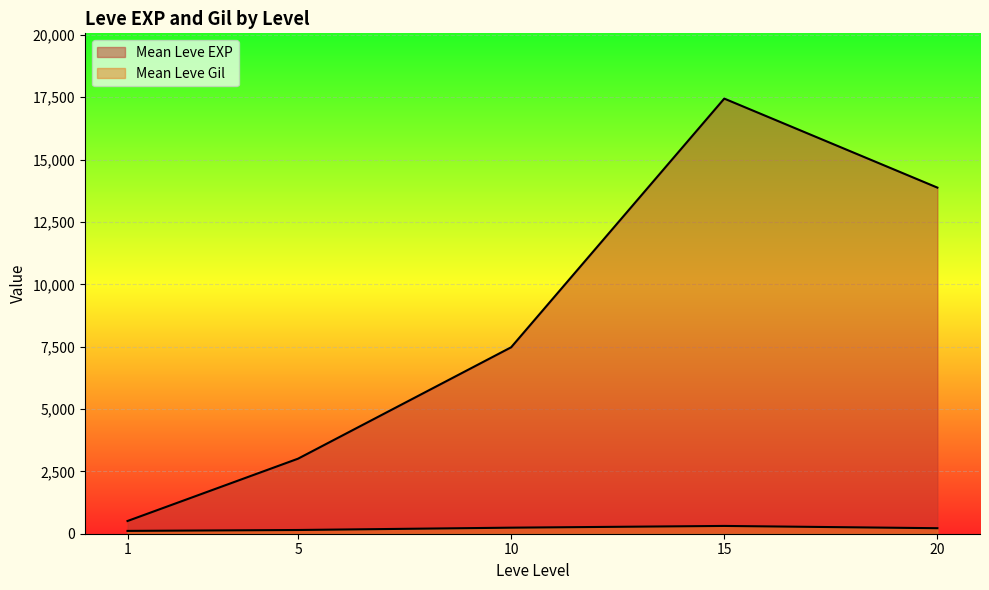

What are all the series names shown in the legend?

Leve EXP, Leve Gil